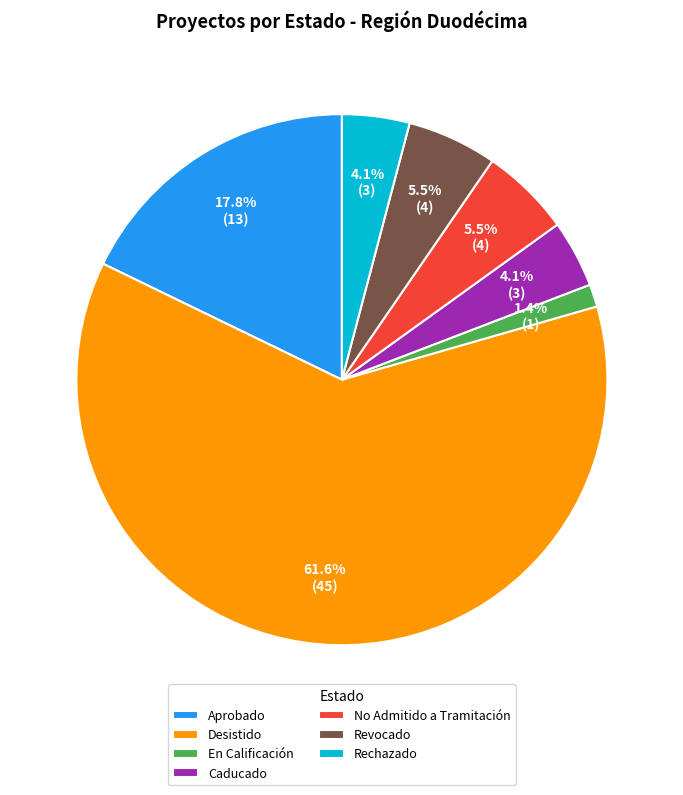

Which slice is the smallest?

En Calificación